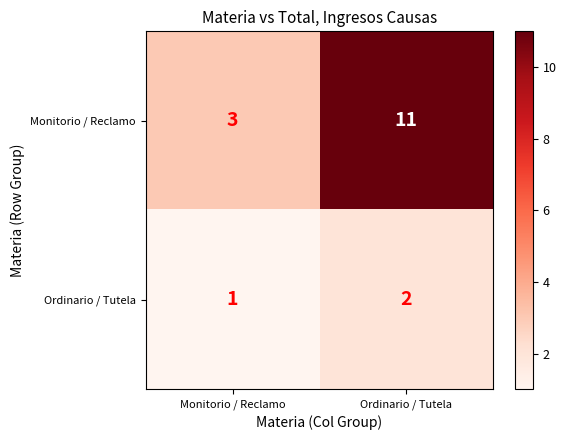

True or false: Ordinario / Tutela has a value of 2 at Monitorio / Reclamo.

False